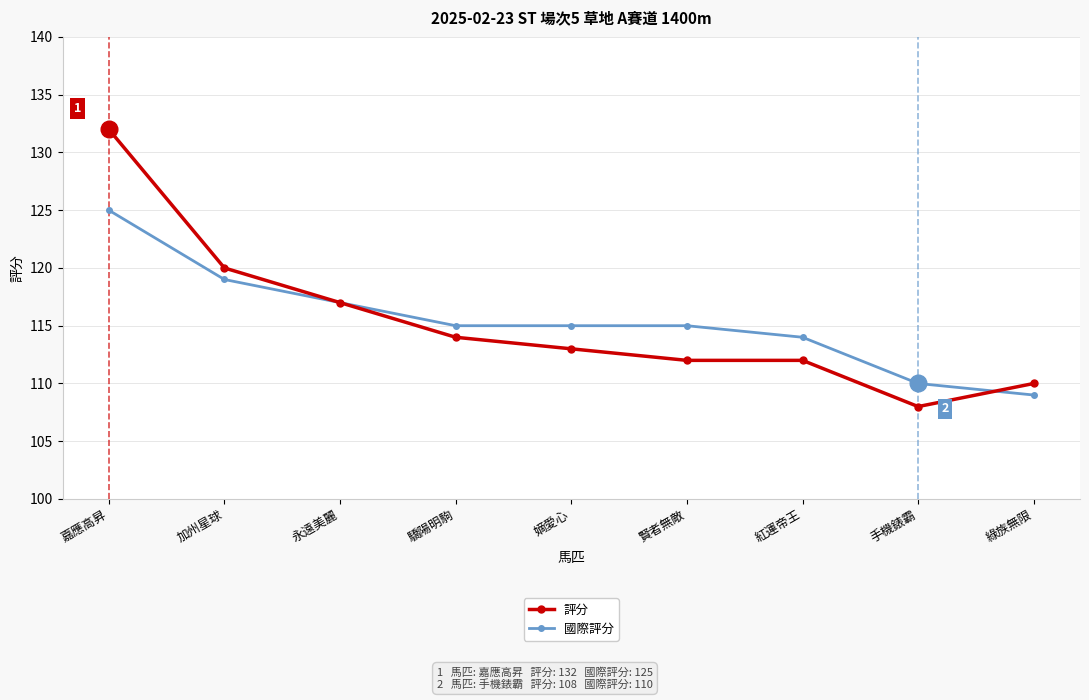

What is the difference between the maximum and minimum values in the 評分 series?

24